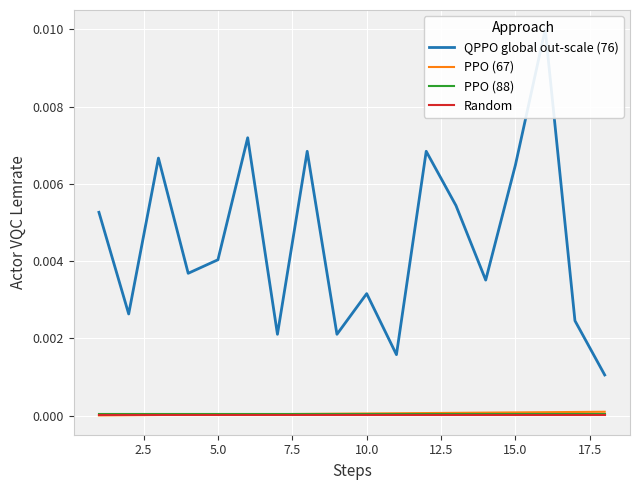

Is it true that Random equals 0.0 at 10.0?

True